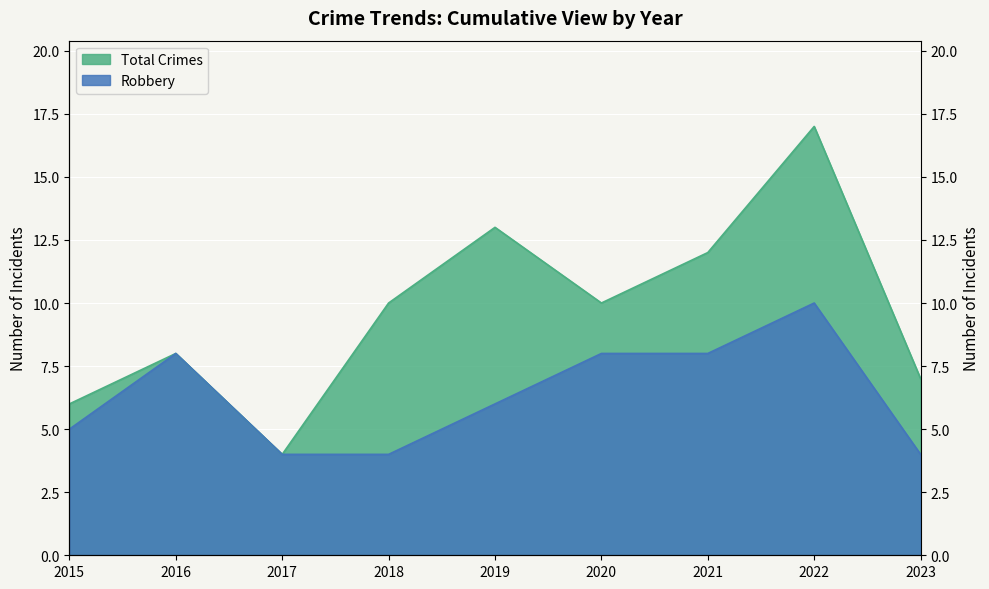

Count the Robbery values in the range 4 to 8.

8